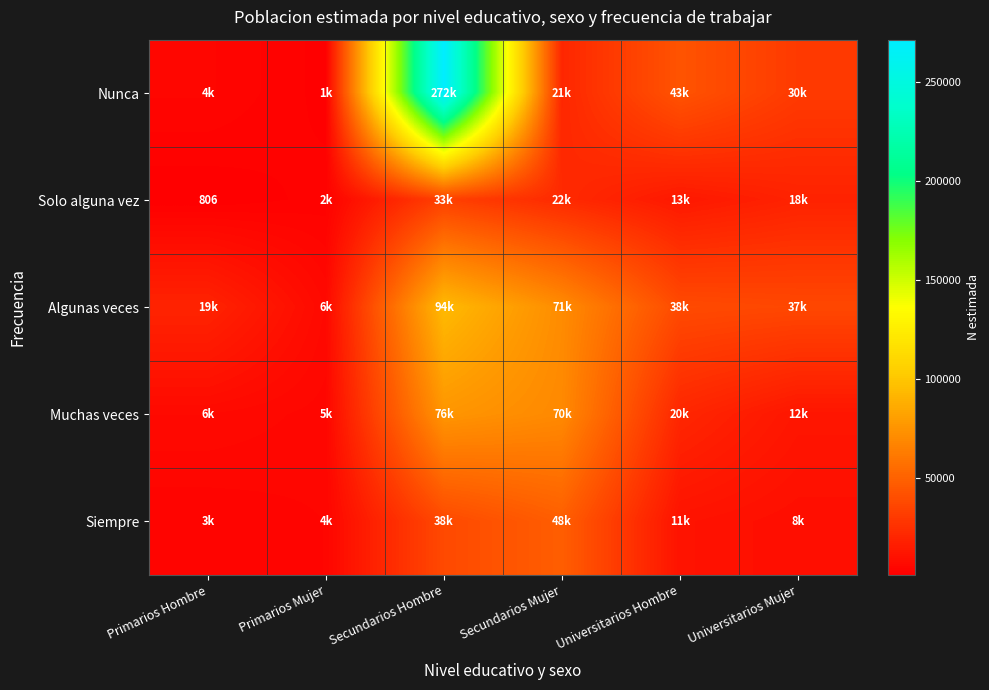

The Solo alguna vez series shows 806 at Primarios Hombre. True or false?

True